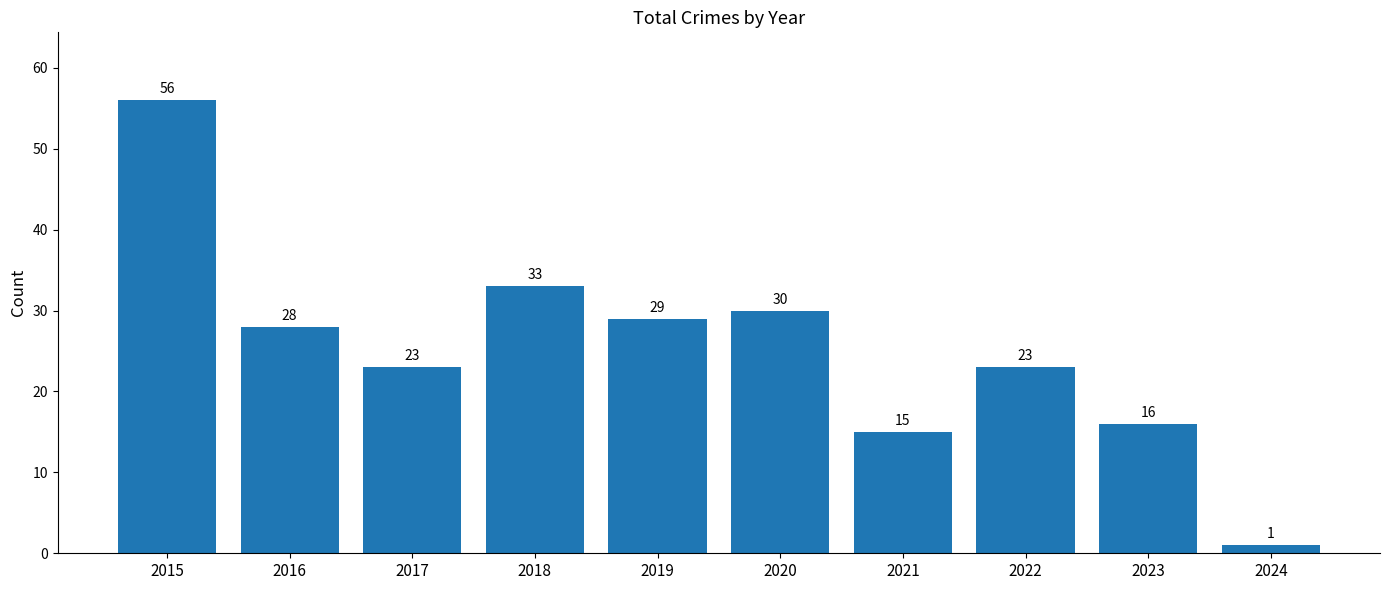

Does the chart contain stacked bars?

No